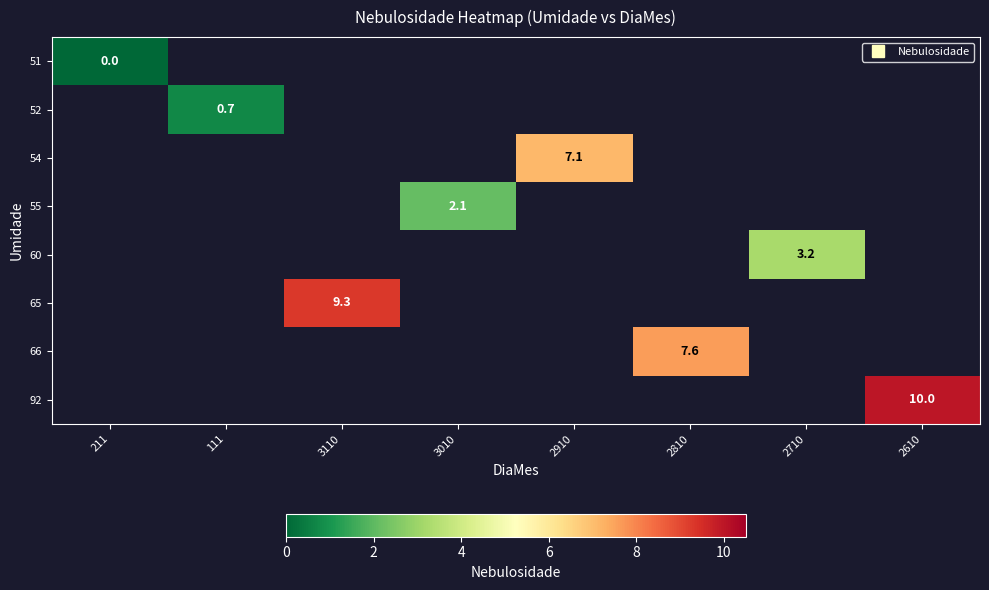

Which series has the largest range (max minus min)?

51